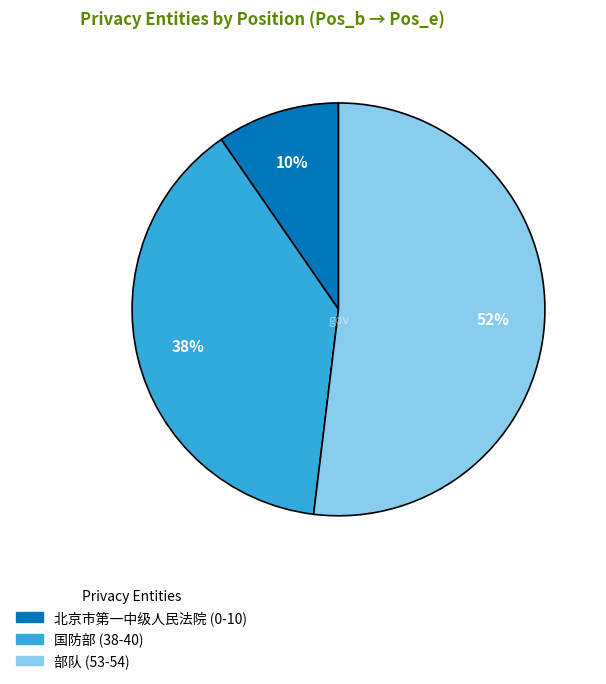

Count the number of slices in the pie.

3